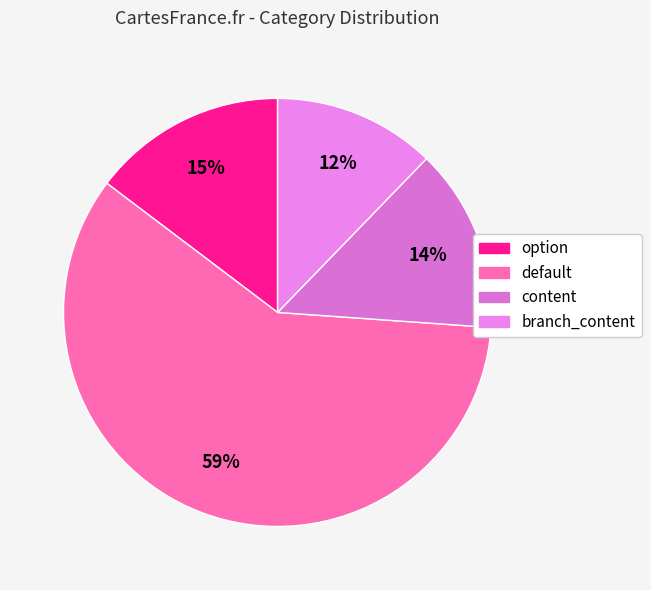

The branch_content slice represents 21% of the pie. True or false?

False